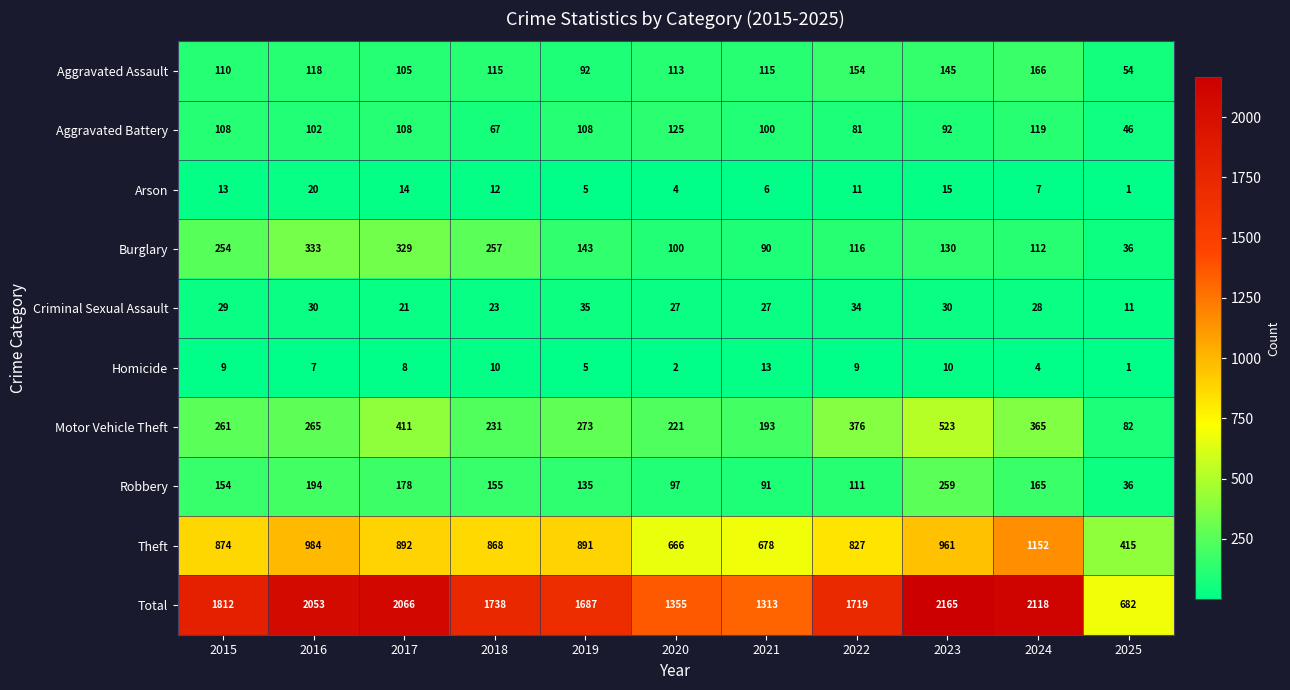

Which category has the lowest value in the Aggravated Battery series?

2025